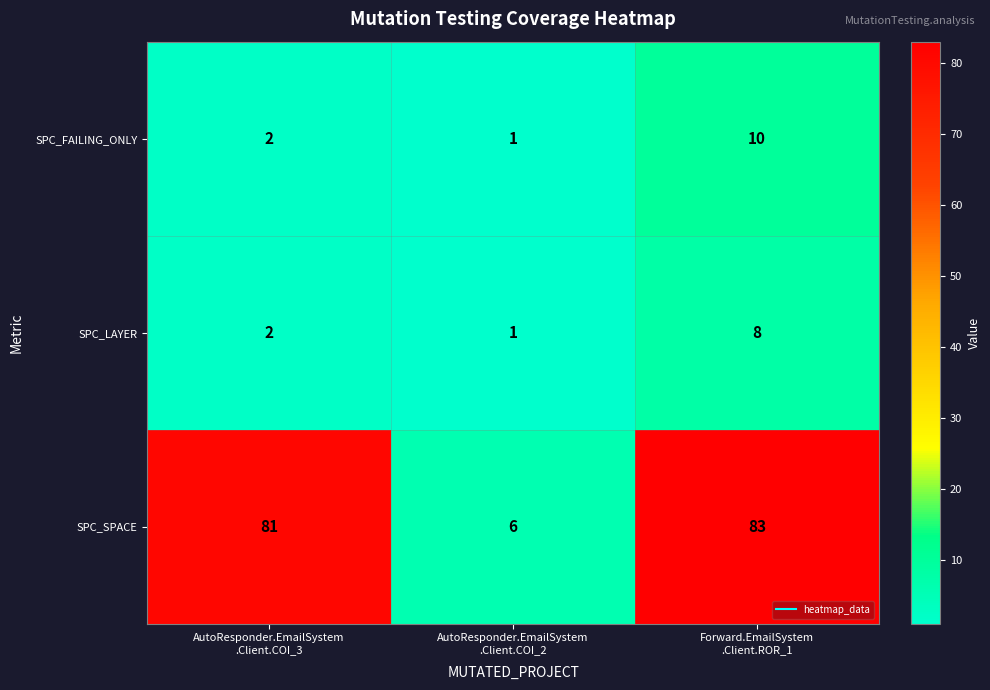

Which series has the widest spread of values?

SPC_SPACE